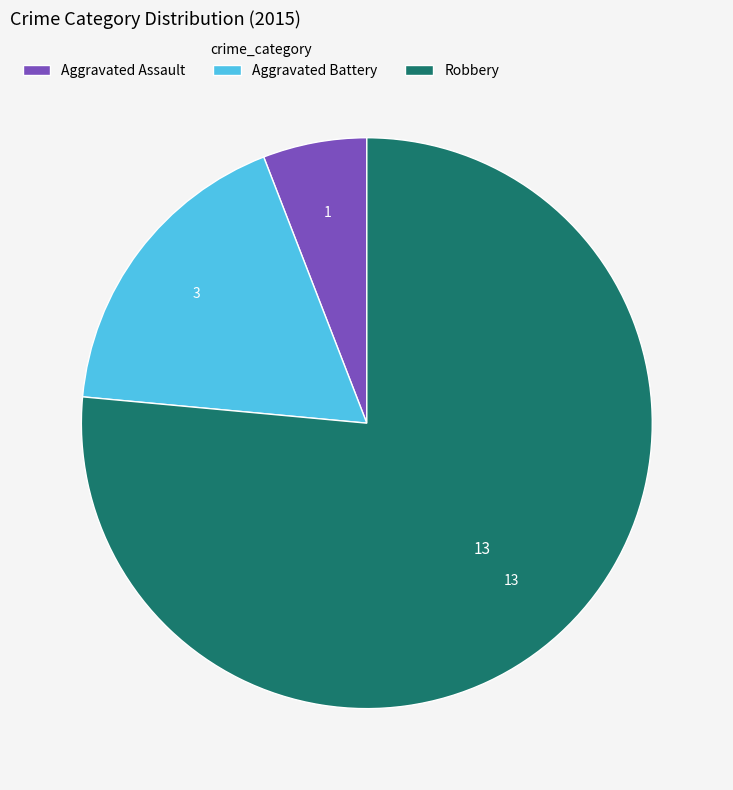

True or false: Robbery accounts for 76% of the total.

True